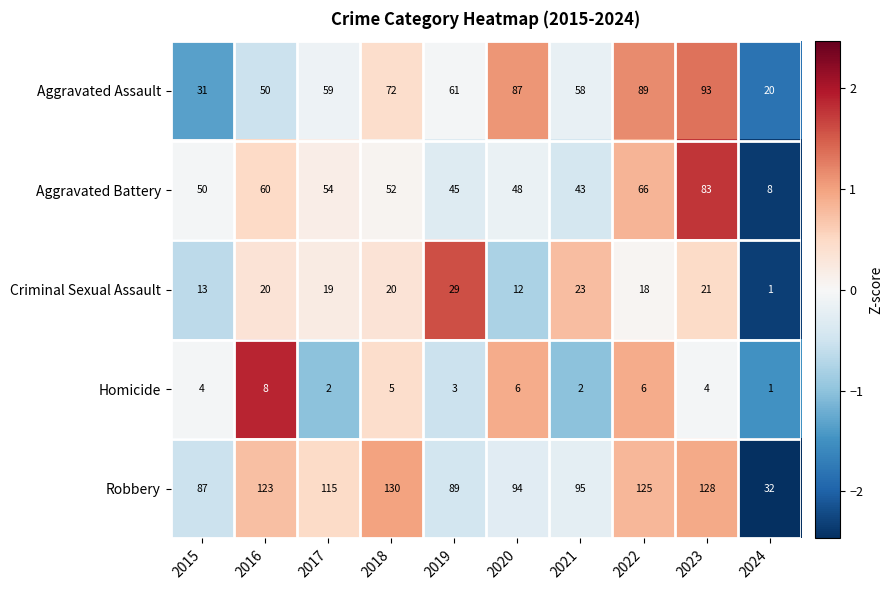

Which series changed the most between 2018 and 2019?

Robbery